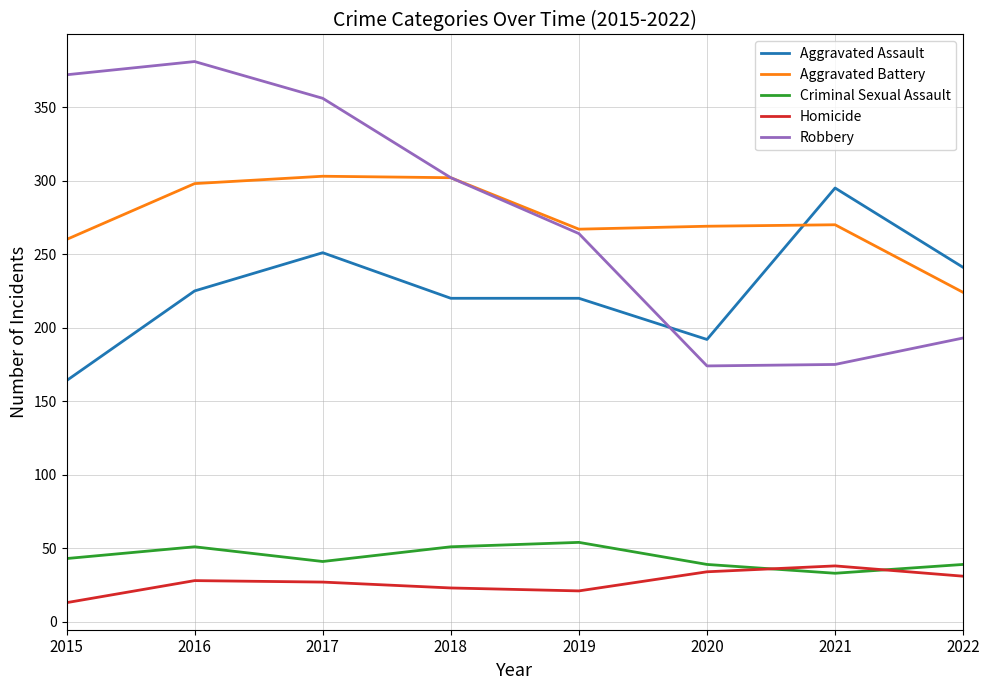

What is the maximum value shown in the chart?

381